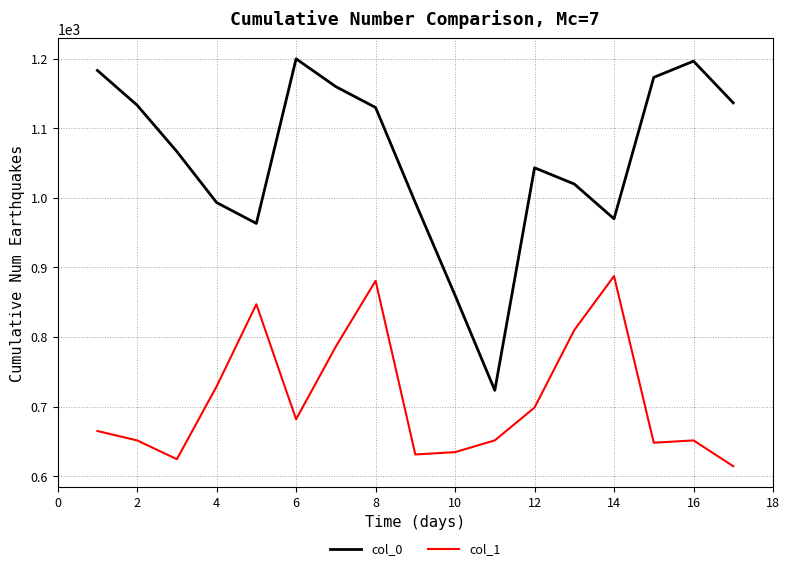

Count the number of categories in the chart.

17